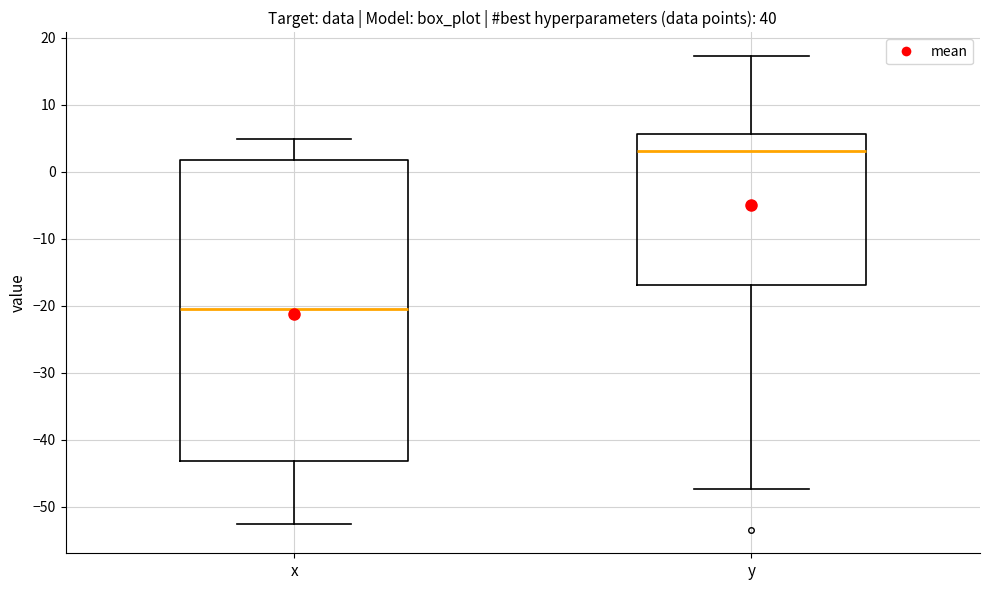

Reading left to right, transcribe this box plot: for each box, give where its median line is, the range the box spans, and where its two whiskers end, as read against the y-axis. The values are not printed on the chart, so give them approximately, as read against the axis.

x: median -20, box -43 to 2, whiskers -52 to 5
y: median 3, box -17 to 6, whiskers -47 to 17